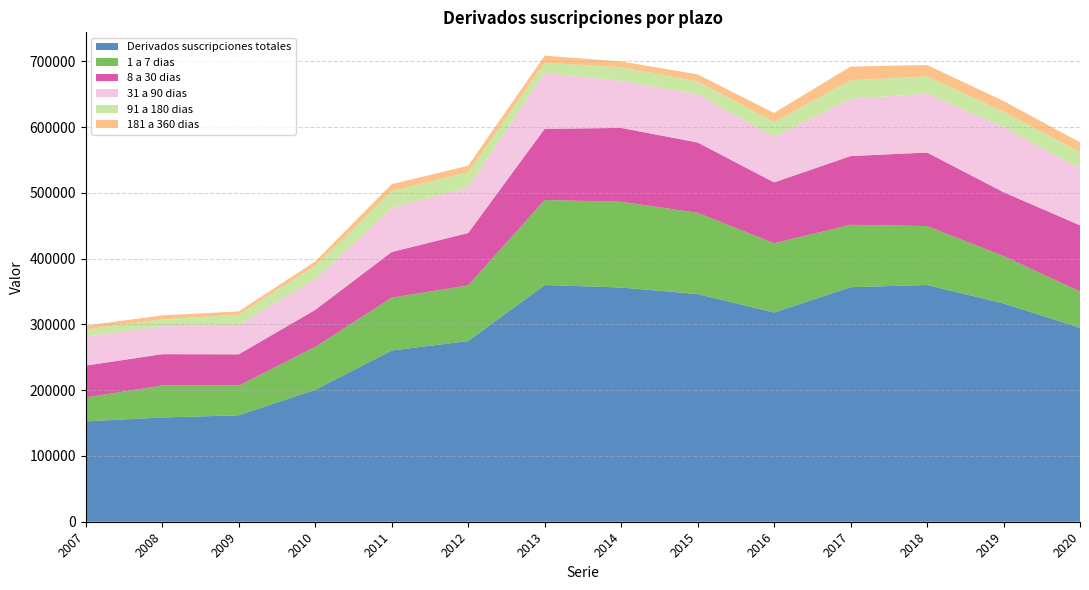

Reading left to right, transcribe all the data shown in this chart.

Derivados suscripciones totales: 152603	158453	161831	200558	260340	274627	359840	356080	346133	318067	356544	359941	331861	294978
1 a 7 dias: 36361	48683	45258	65246	80315	84697	129303	130381	123565	105311	94903	89581	72054	55214
8 a 30 dias: 48407	47611	47409	56258	69402	79594	108163	112227	106829	92490	104426	111738	97059	100432
31 a 90 dias: 44207	42371	44694	46689	66896	69602	85349	71562	73264	69257	86942	89620	98994	86251
91 a 180 dias: 10749	10727	15743	20530	25596	22719	15129	20689	19615	22670	28273	26181	23427	25041
181 a 360 dias: 6038	5840	4848	6342	10659	10018	10788	8855	10638	13659	20819	17294	16234	14877